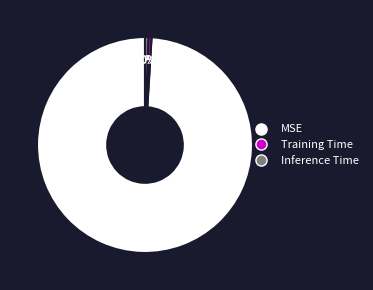

Which slice is the largest?

MSE